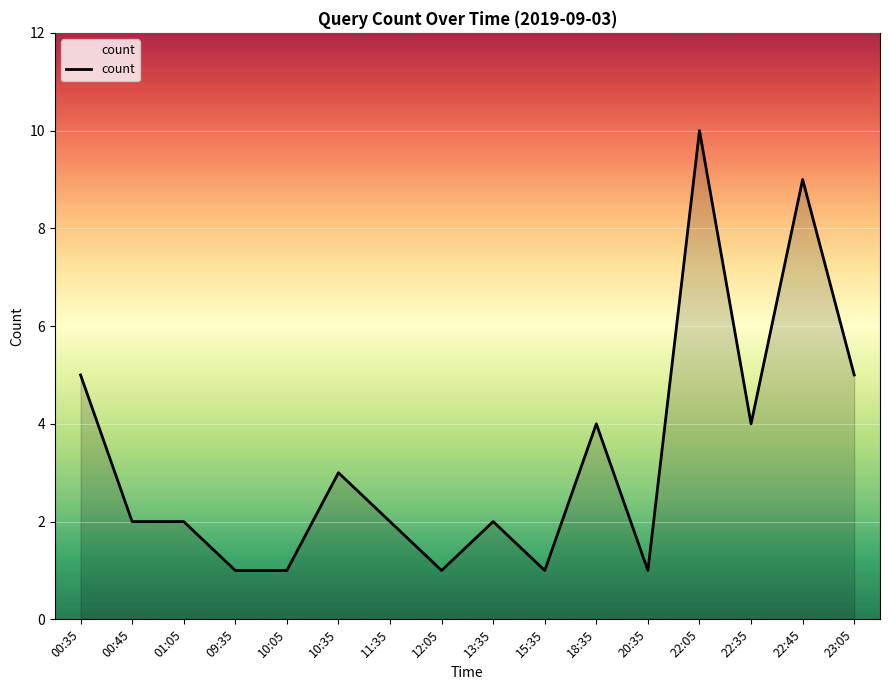

Which label corresponds to the largest value in the chart?

22:05